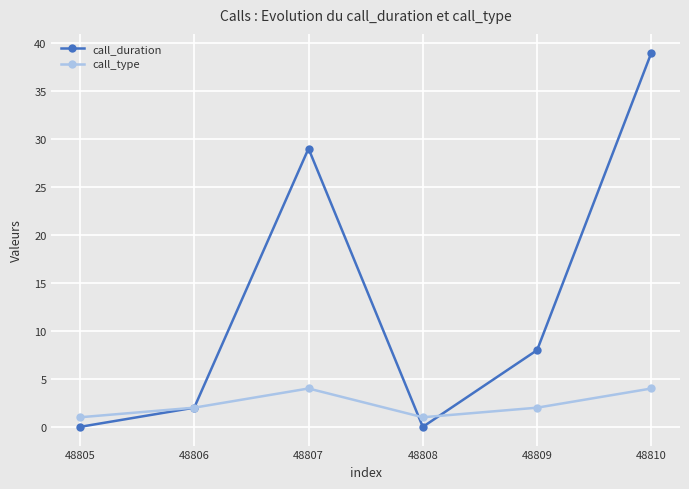

True or false: call_duration and call_type cross at least once.

True